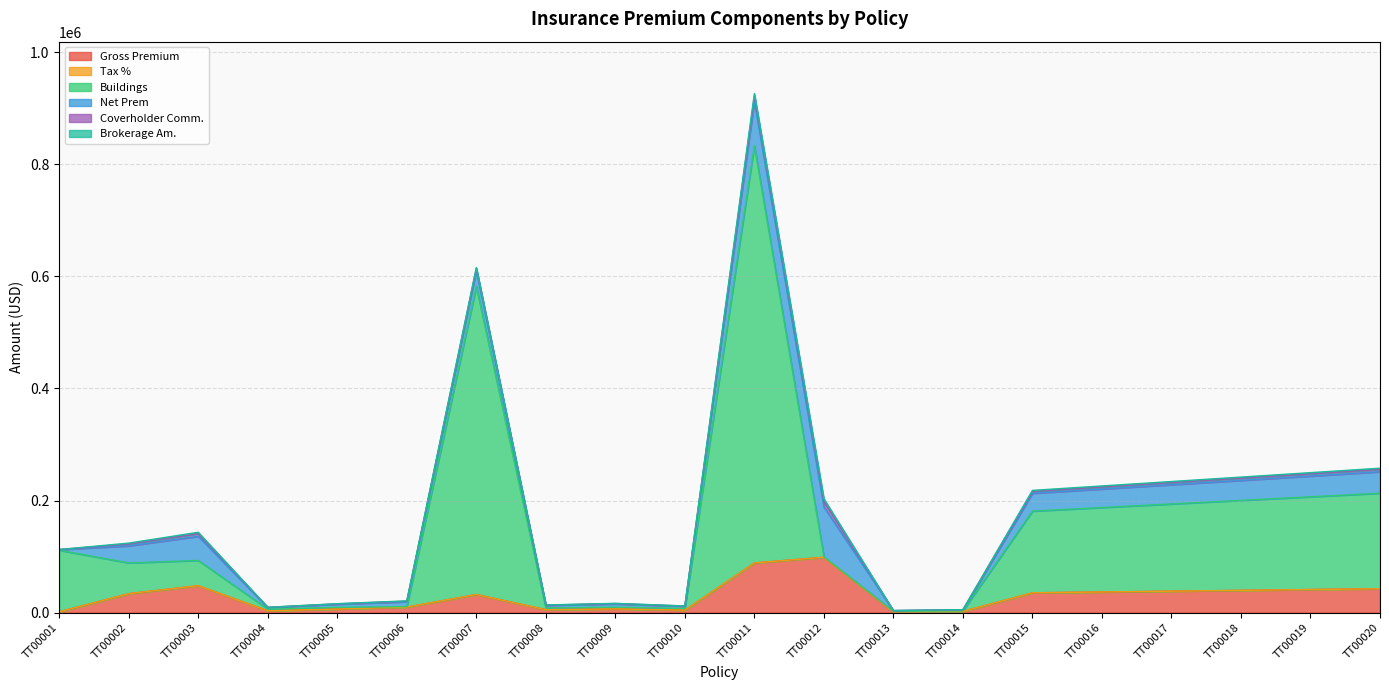

Is it true that Gross Premium equals 1639.9 at TT00013?

False